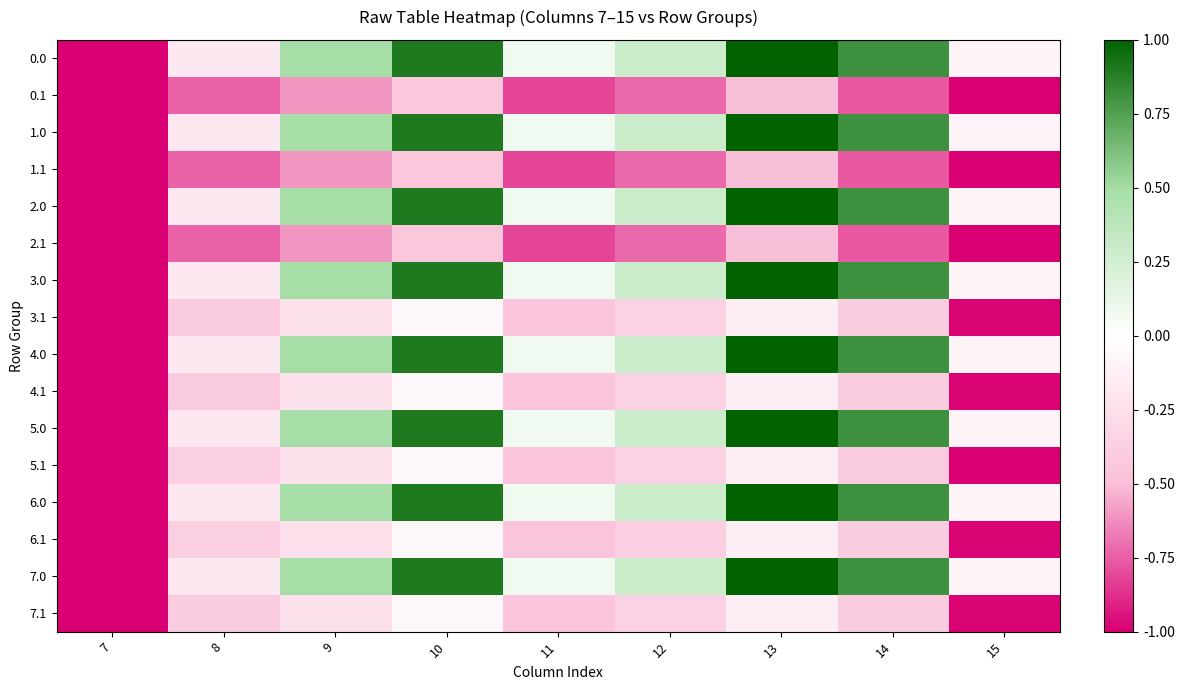

Rank the series at 14 from highest to lowest value.

0.0, 1.0, 2.0, 3.0, 4.0, 5.0, 6.0, 7.0, 3.1, 4.1, 6.1, 7.1, 5.1, 0.1, 1.1, 2.1